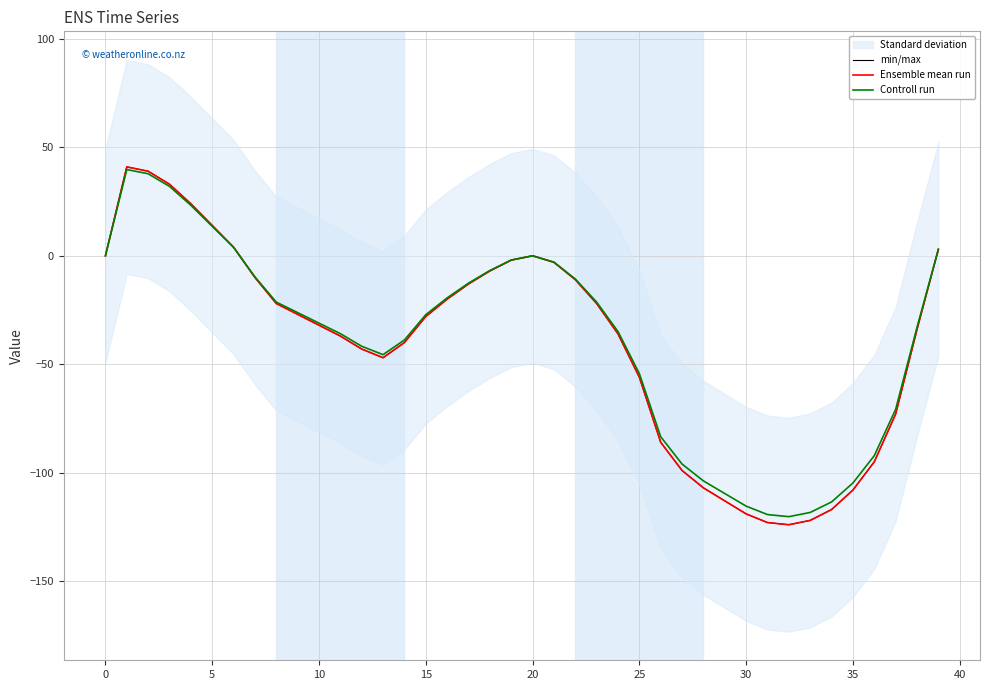

How many interior local valleys does the Ensemble mean run series have?

2